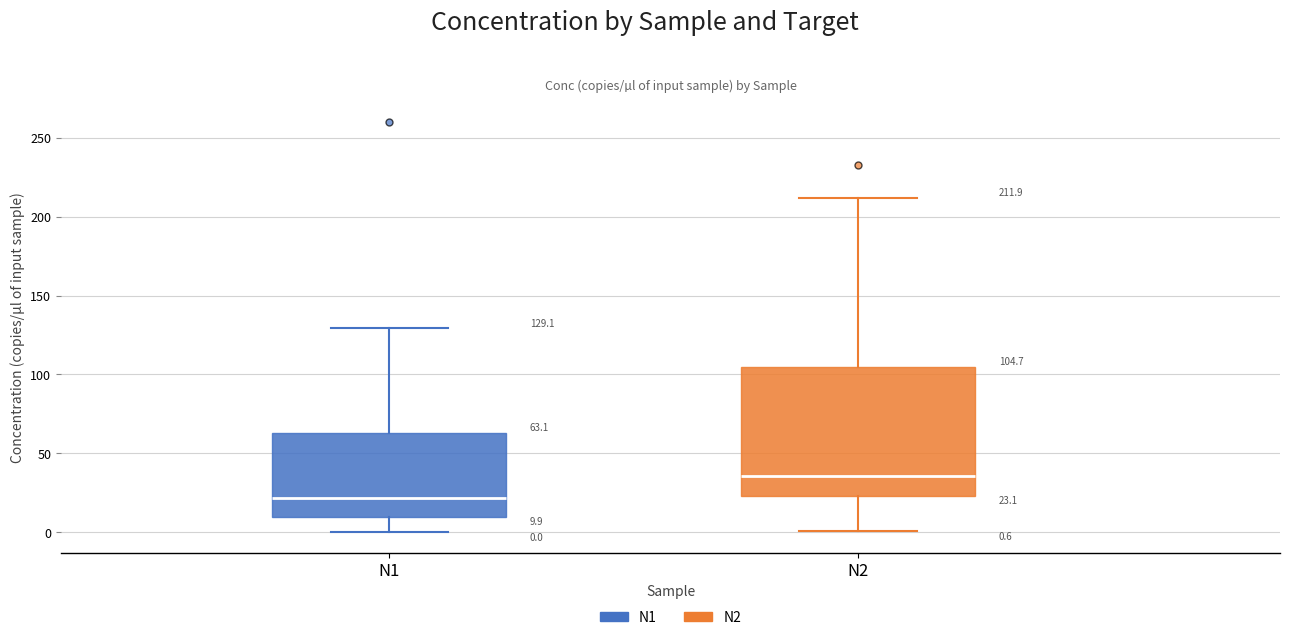

Which box is the tallest, from its lower edge to its upper edge?

N2